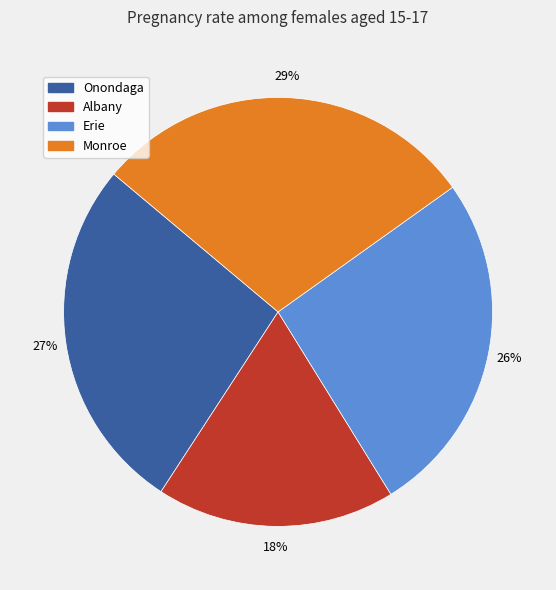

Which has a higher value, Erie or Onondaga?

Onondaga